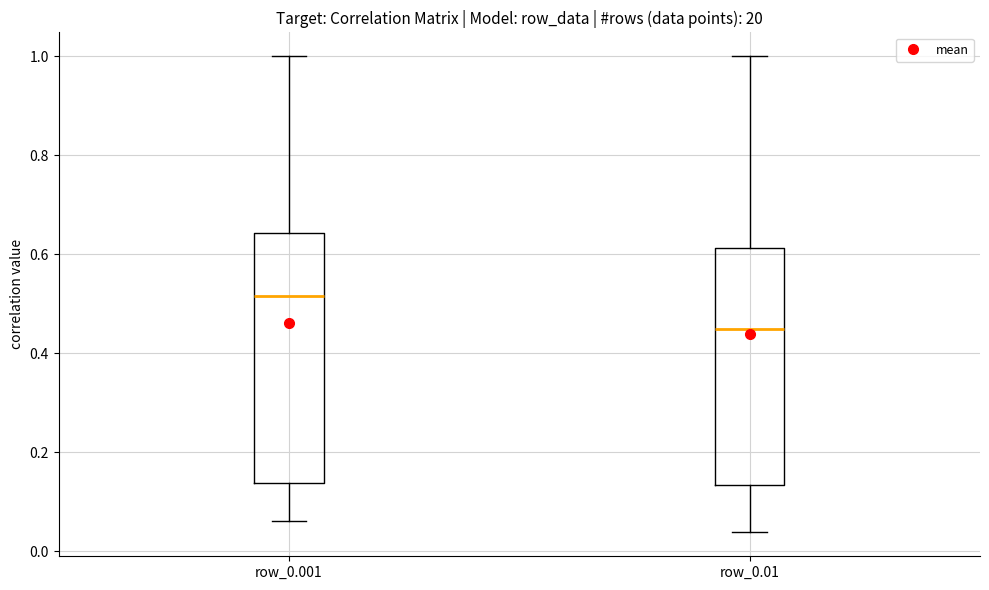

Reading left to right, transcribe this box plot: for each box, give where its median line is, the range the box spans, and where its two whiskers end, as read against the y-axis. The values are not printed on the chart, so give them approximately, as read against the axis.

row_0.001: median 0.52, box 0.14 to 0.64, whiskers 0.06 to 1.00
row_0.01: median 0.44, box 0.14 to 0.62, whiskers 0.04 to 1.00